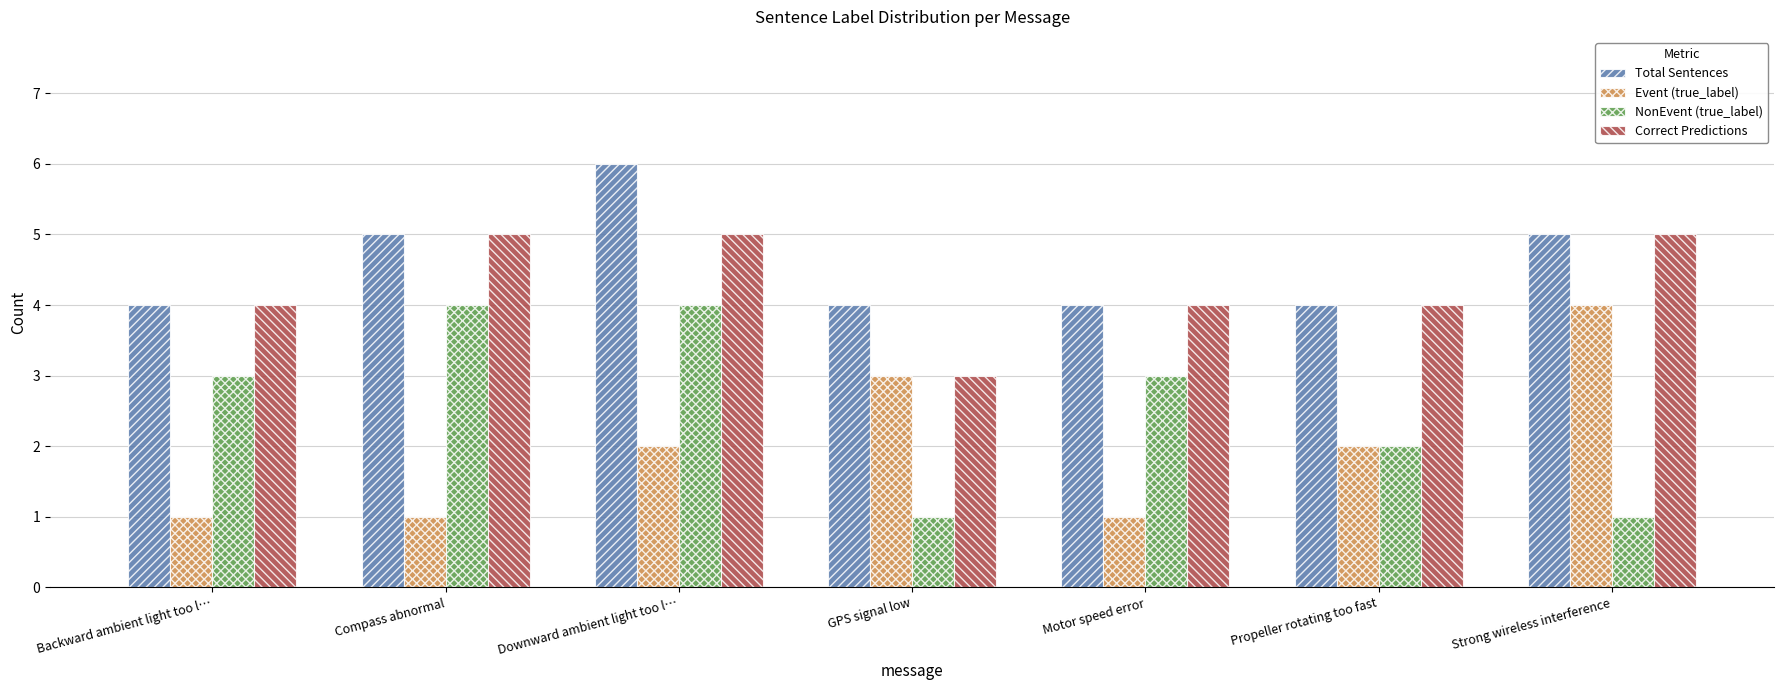

Does the chart contain any negative values?

No